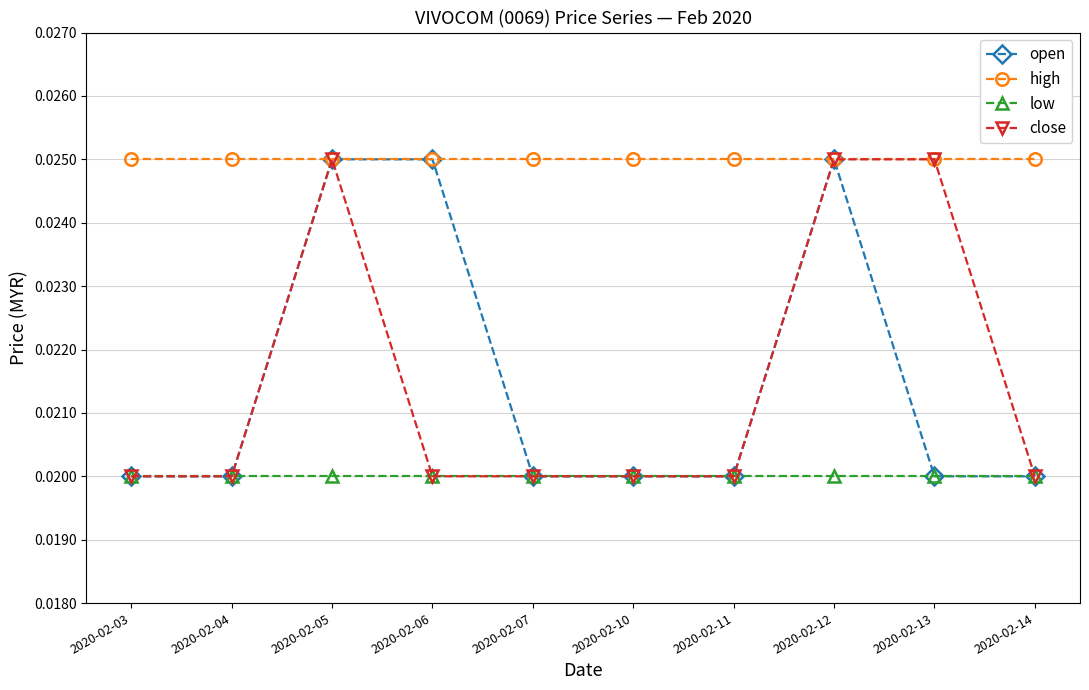

At how many categories does at least one series exceed 0?

10